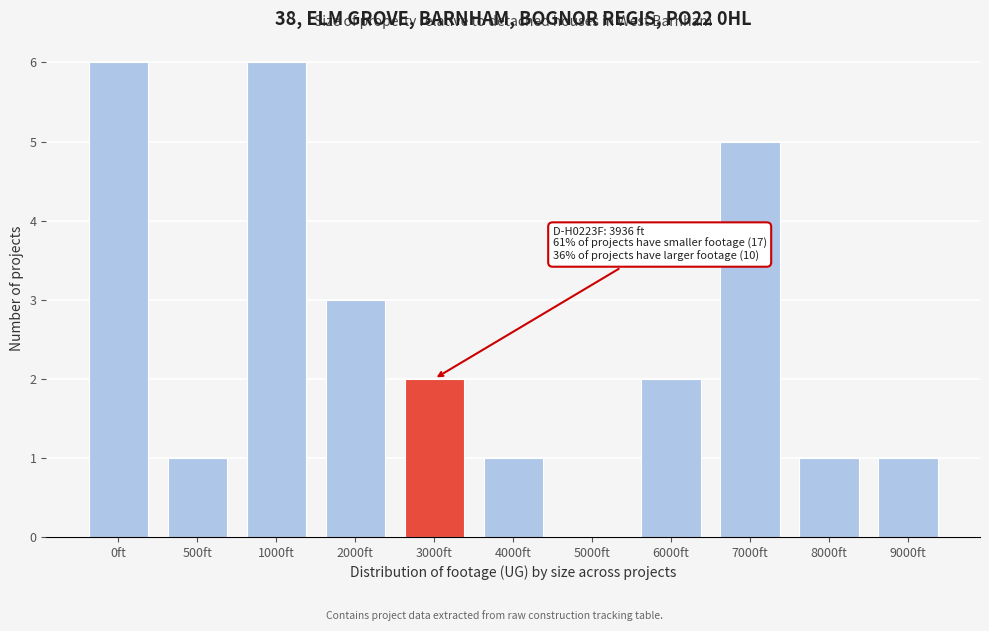

Reading left to right, extract all data points from this chart.

0ft=6	500ft=1	1000ft=6	2000ft=3	3000ft=2	4000ft=1	5000ft=0	6000ft=2	7000ft=5	8000ft=1	9000ft=1